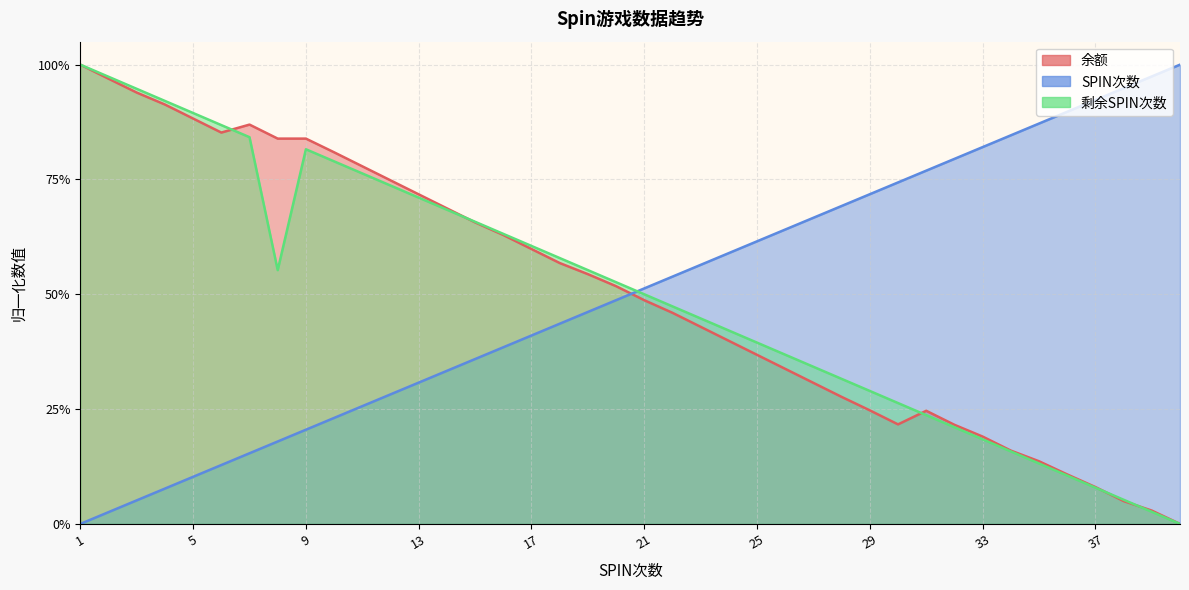

Which category has the lowest value across all series?

40